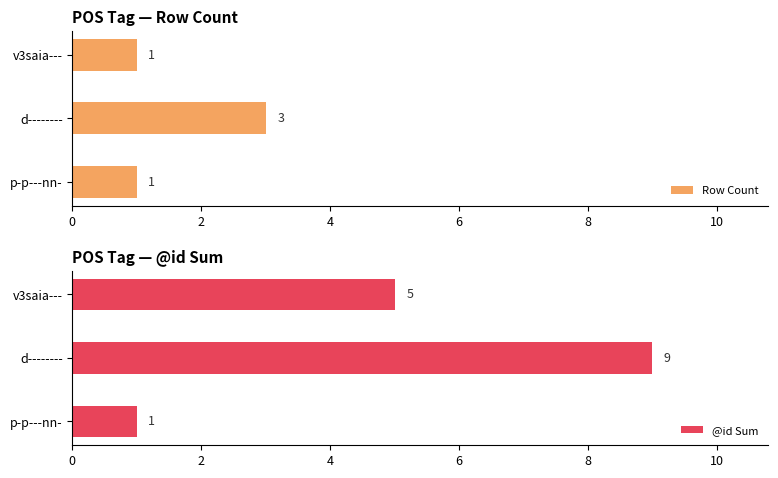

What is the approximate value of Row Count at p-p---nn-?

1